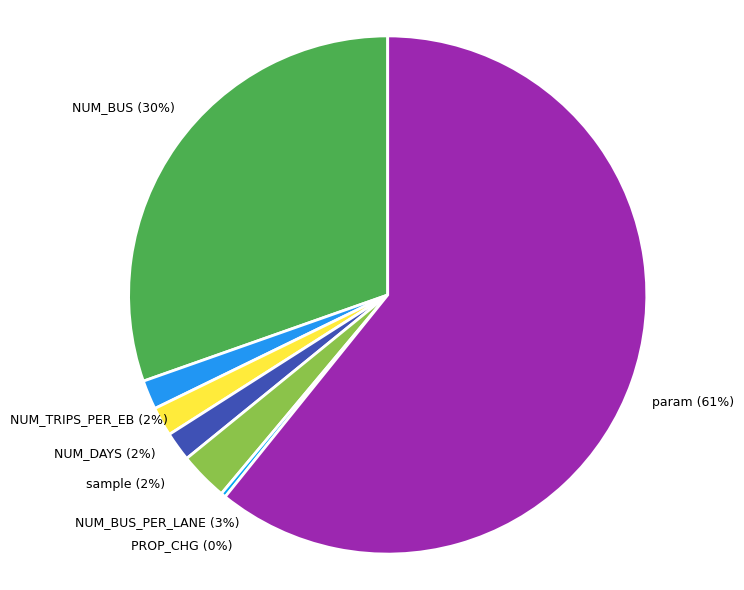

Which category accounts for the majority?

param